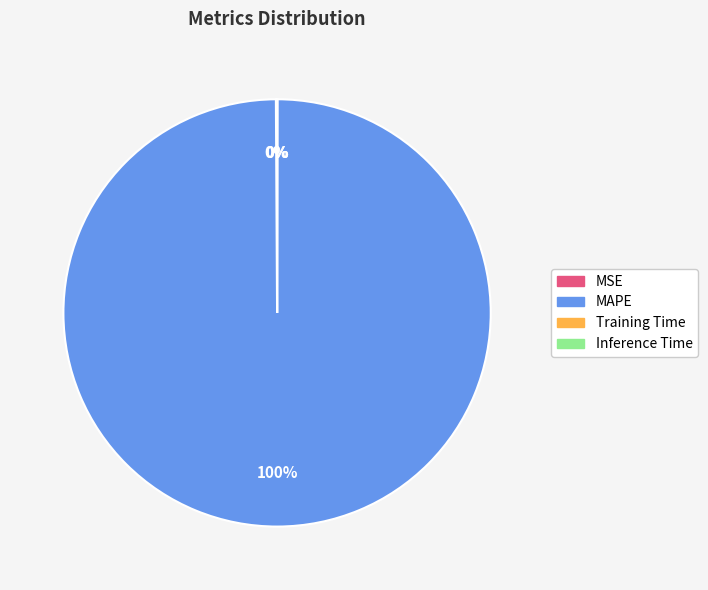

What is the largest slice in the pie chart?

MAPE